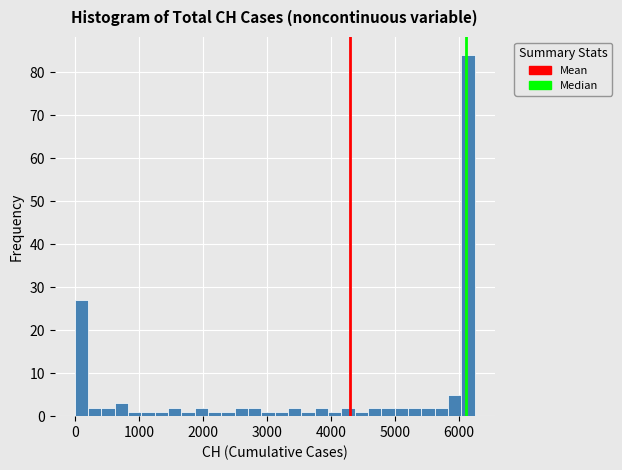

Read against the x-axis, roughly where is the centre of the tallest bar?

6100